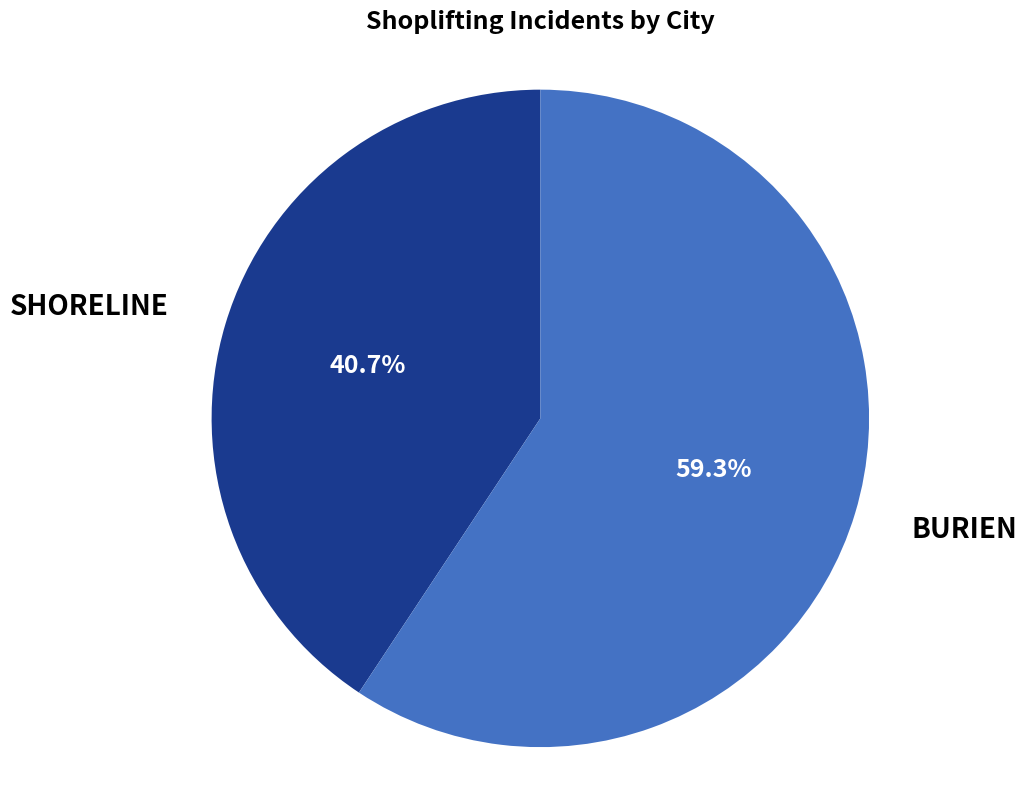

What percentage is NOT represented by SHORELINE?

59.3%